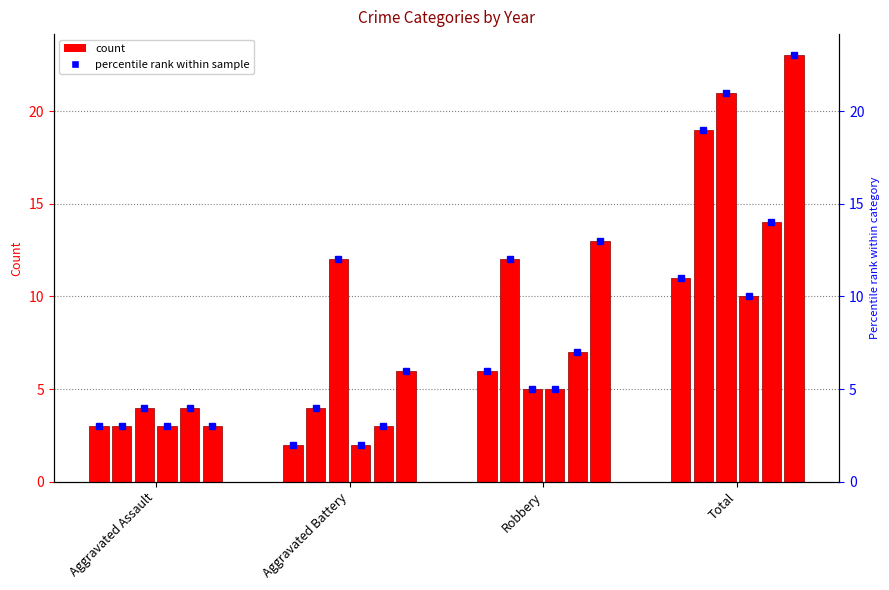

What is the sum of the 2017 values at Robbery and Total?

31